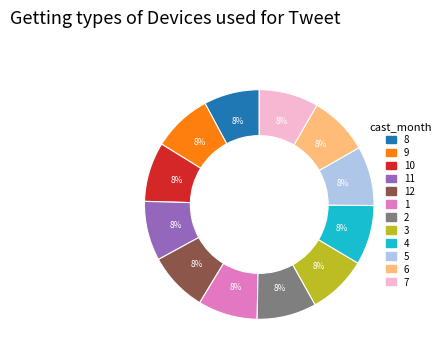

Does any single category account for the majority?

No